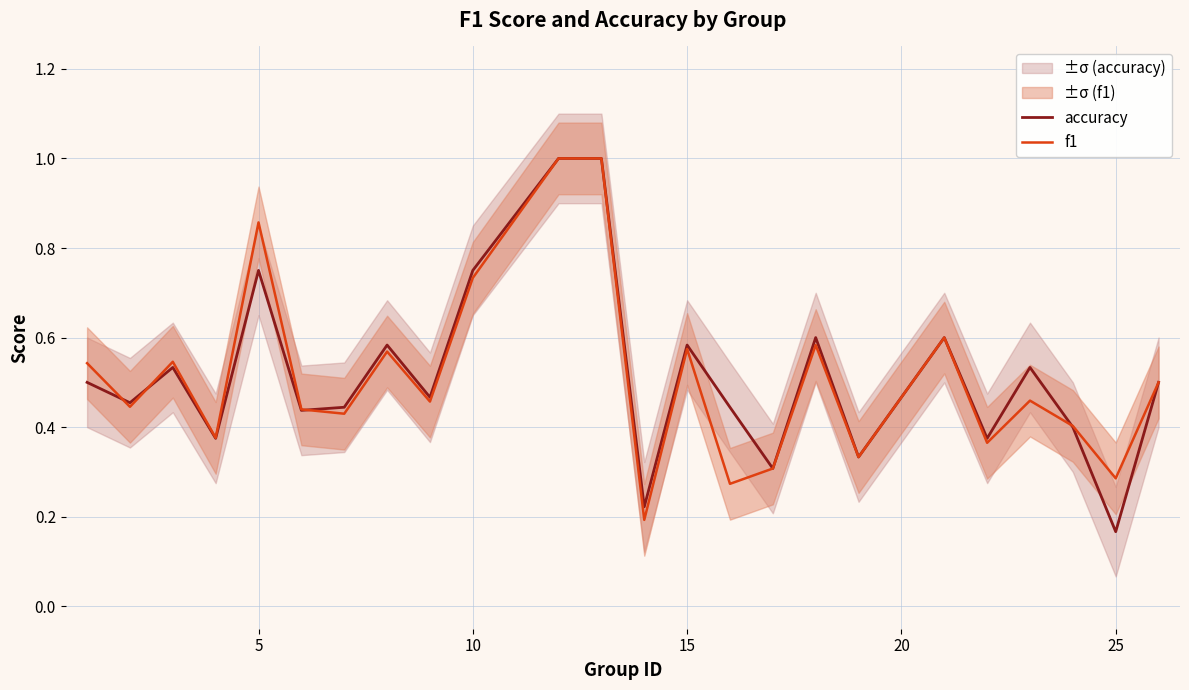

What is the average value of the f1 series?

0.5